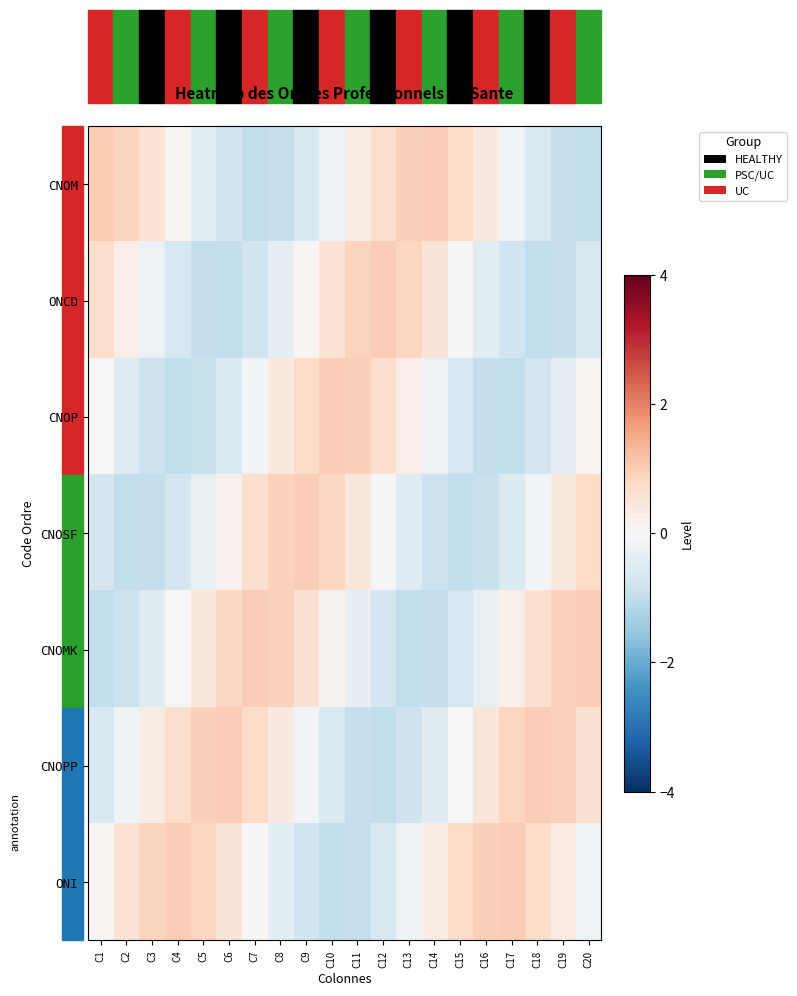

At how many categories does at least one series exceed 0?

20